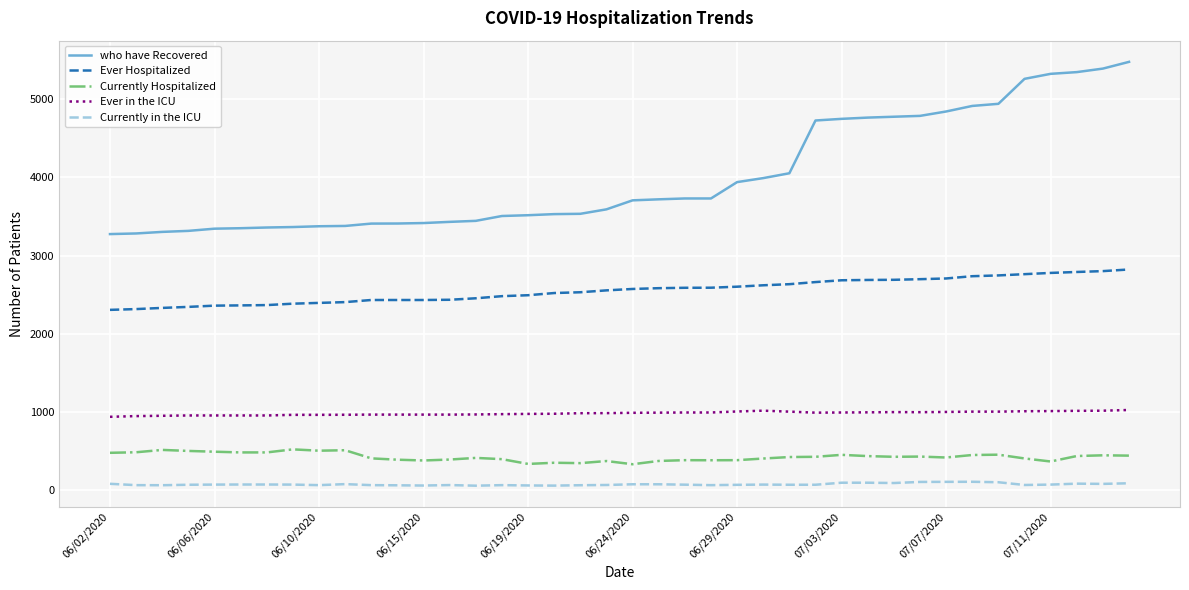

What is the difference between the maximum and minimum values in the Currently Hospitalized series?

190